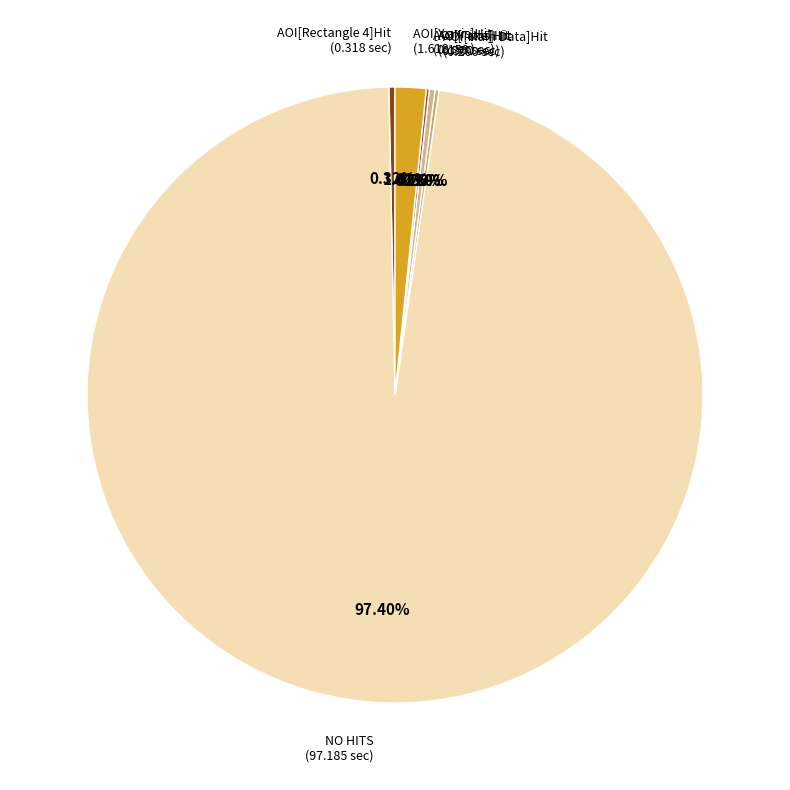

Which has a higher value, AOI[X axis]Hit or NO HITS?

NO HITS